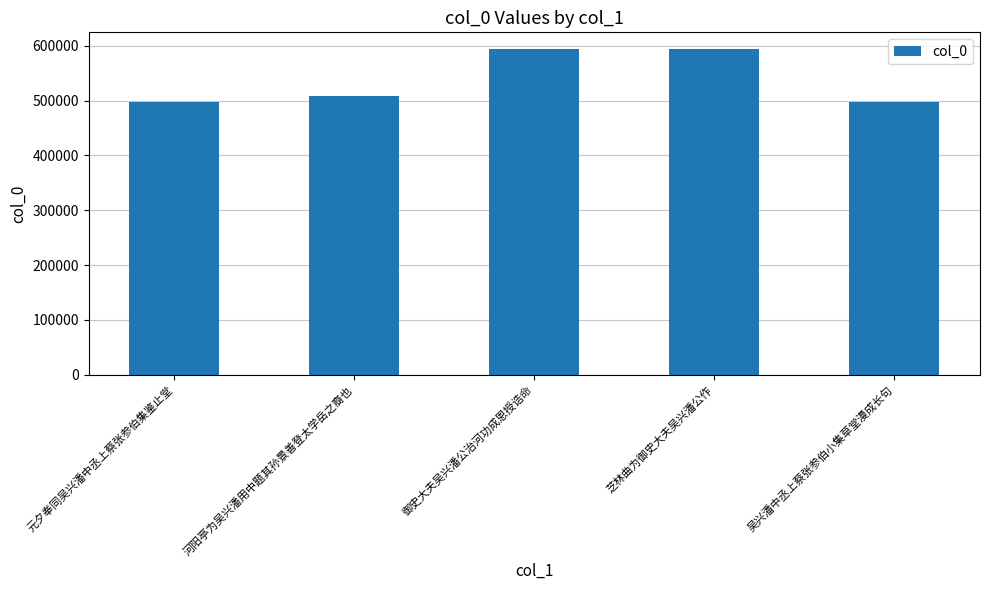

What is the difference between the maximum and second lowest values?

97695